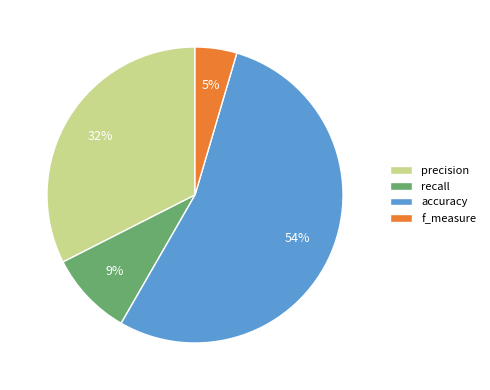

Rank the categories by value from lowest to highest.

f_measure, recall, precision, accuracy